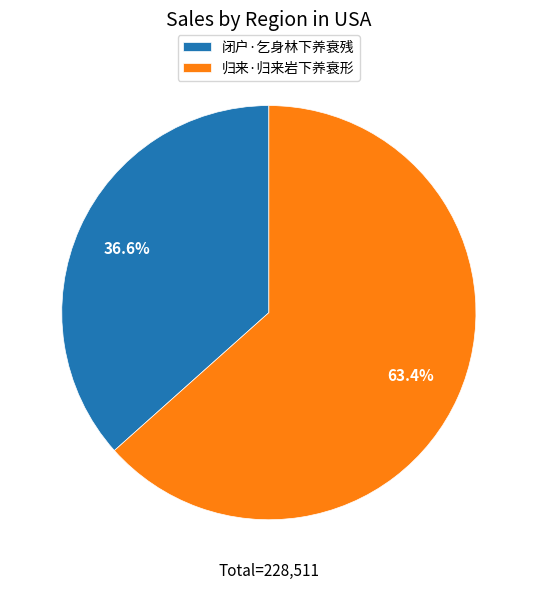

Between 闭户·乞身林下养衰残 and 归来·归来岩下养衰形, which is larger?

归来·归来岩下养衰形